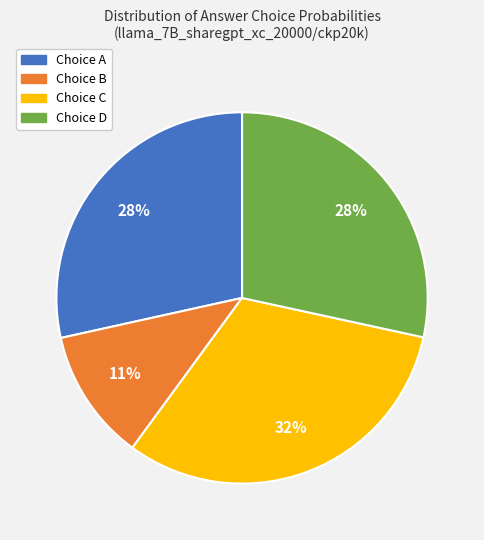

To the nearest percent, what is the average slice percentage?

25%